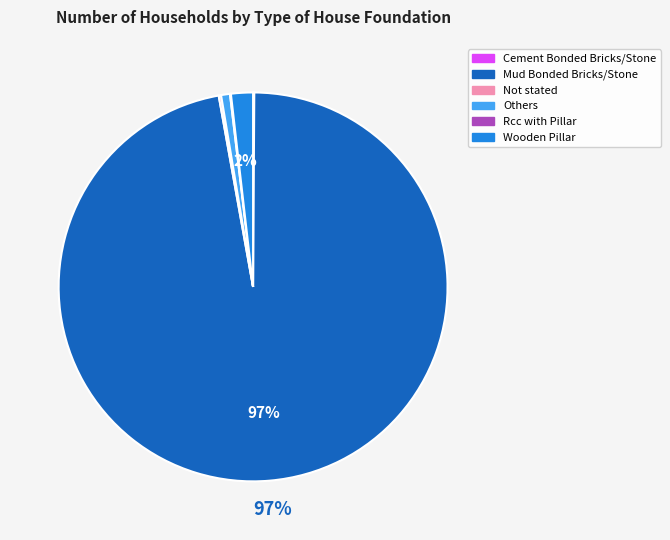

To the nearest percent, what is the difference between the Others and Wooden Pillar slice percentages?

1%